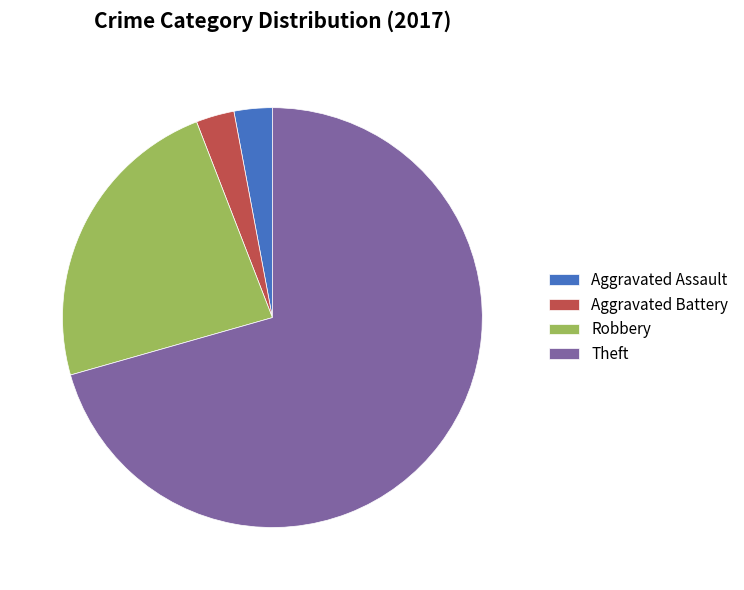

Does any single category account for the majority?

Yes